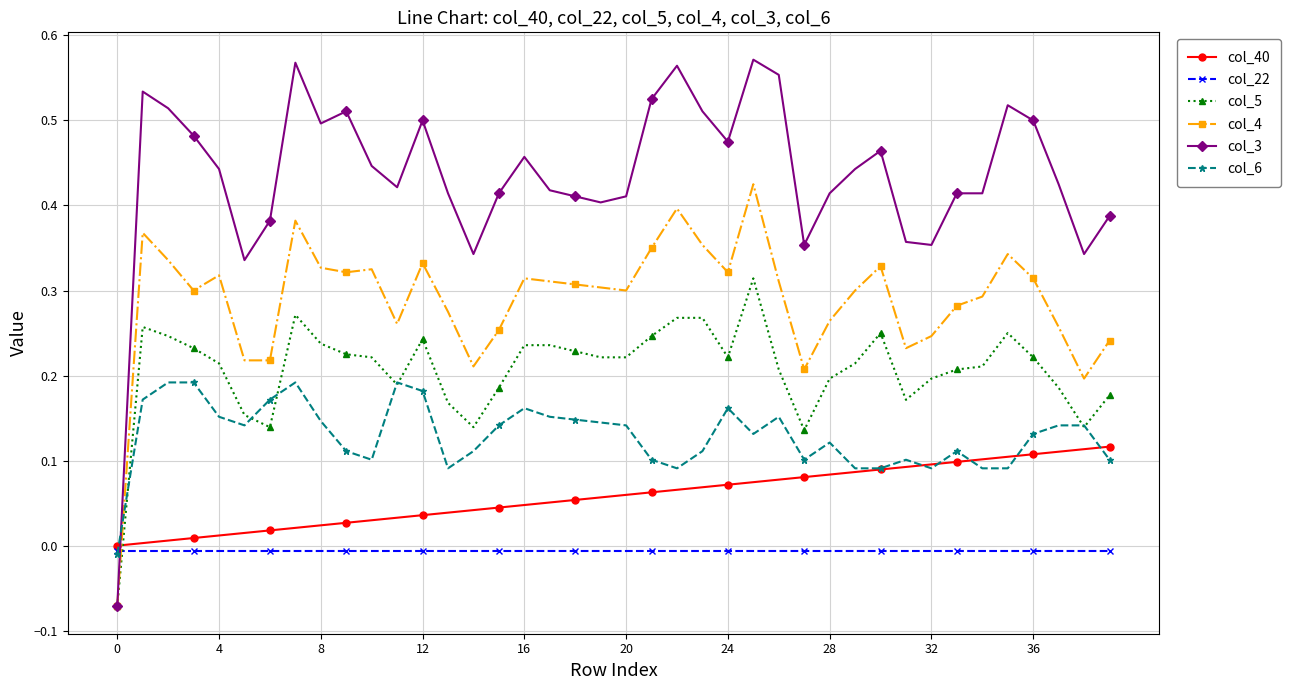

List the series in order of their peak value, highest first.

col_3, col_4, col_5, col_6, col_40, col_22